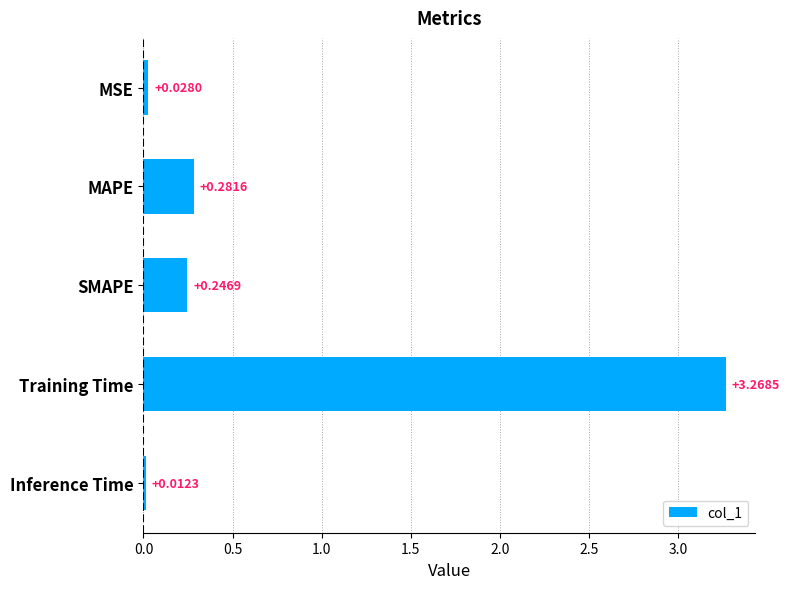

What is the average value?

0.8